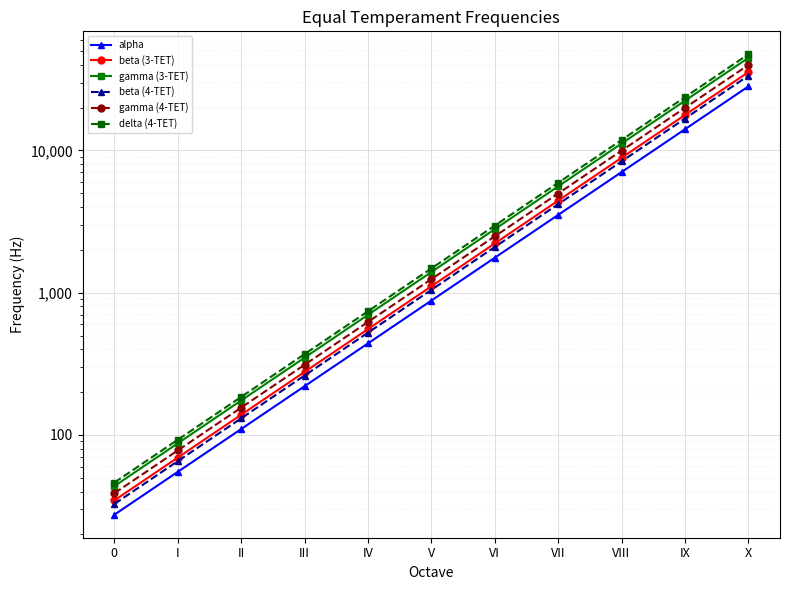

What is the sum of all alpha values?

56292.5